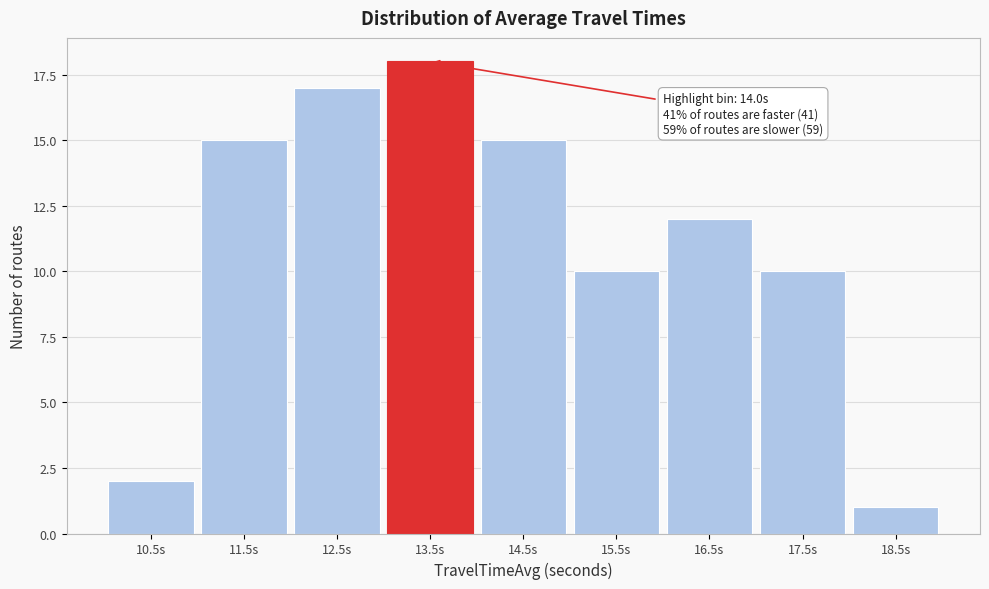

Reading left to right, list all the values displayed in this chart.

10.5s=2	11.5s=15	12.5s=17	13.5s=18	14.5s=15	15.5s=10	16.5s=12	17.5s=10	18.5s=1